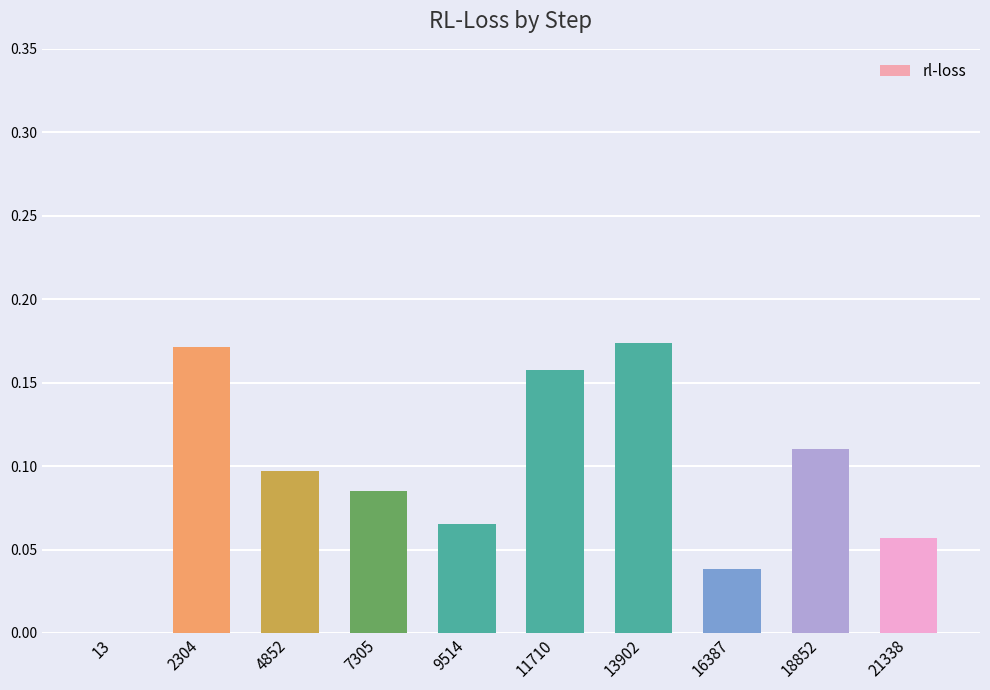

How many positive values are there?

9